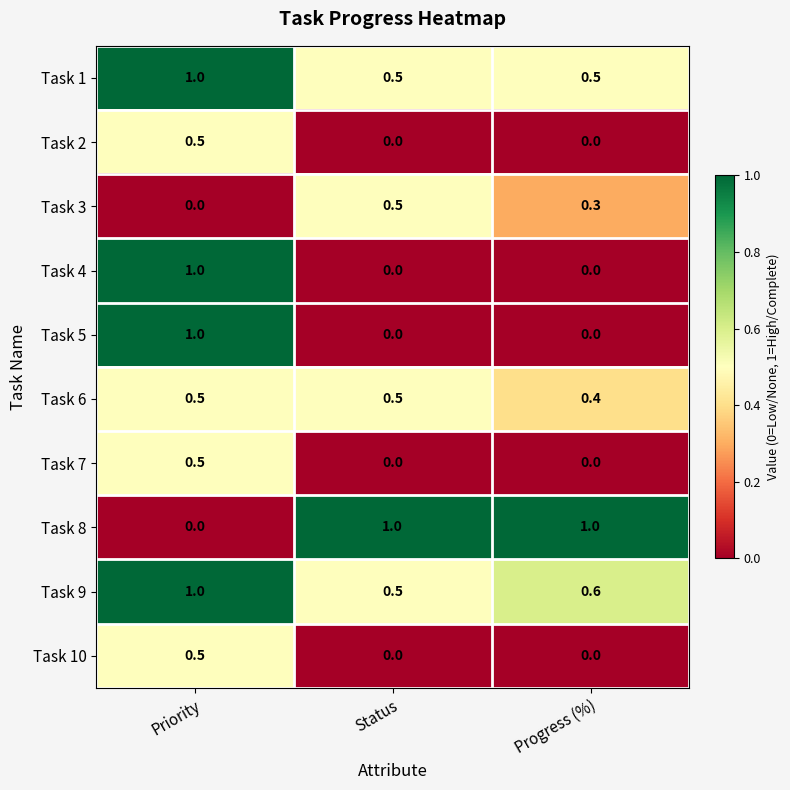

What is the greatest value displayed?

1.0